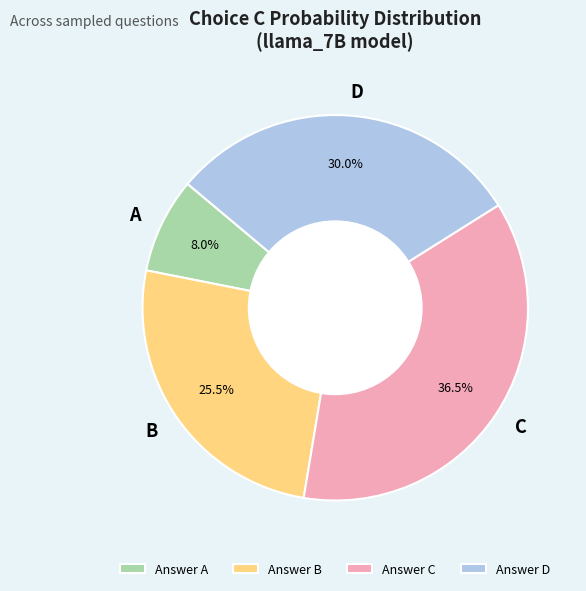

Is A the majority of the pie?

No